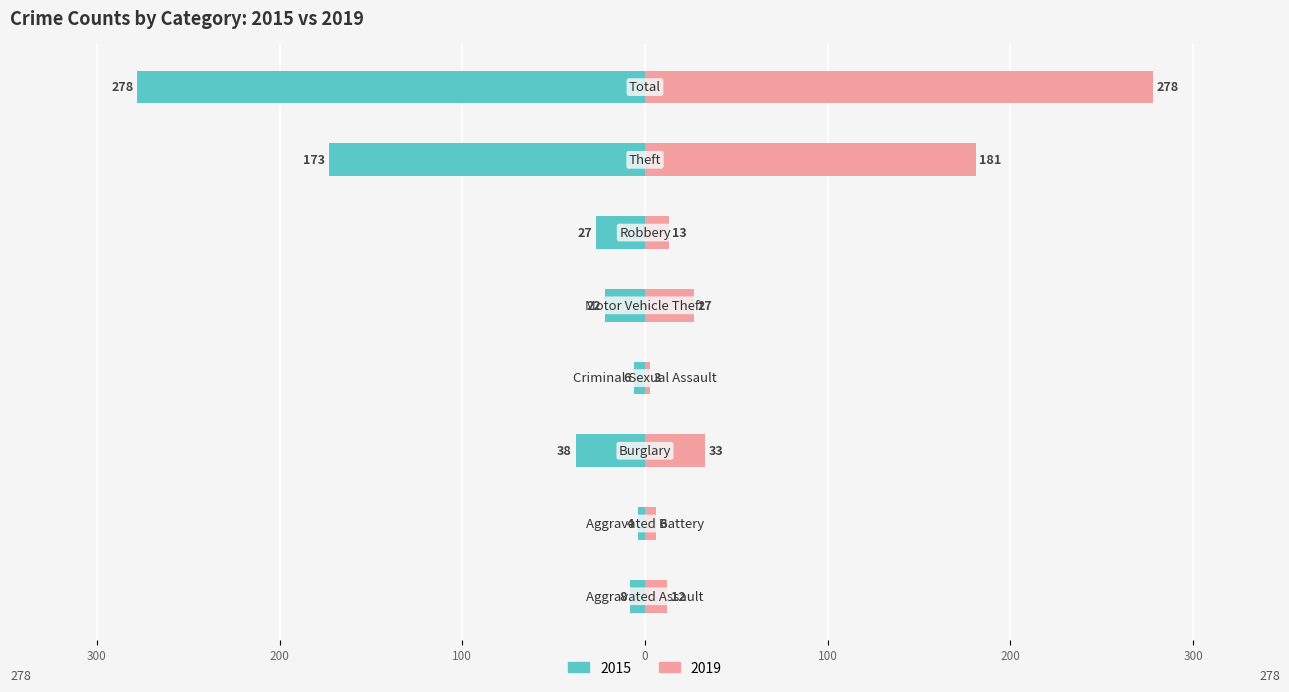

Reading left to right, extract all data points from this chart.

2015: Aggravated Assault=-8	Aggravated Battery=-4	Burglary=-38	Criminal Sexual Assault=-6	Motor Vehicle Theft=-22	Robbery=-27	Theft=-173	Total=-278
2019: Aggravated Assault=12	Aggravated Battery=6	Burglary=33	Criminal Sexual Assault=3	Motor Vehicle Theft=27	Robbery=13	Theft=181	Total=278